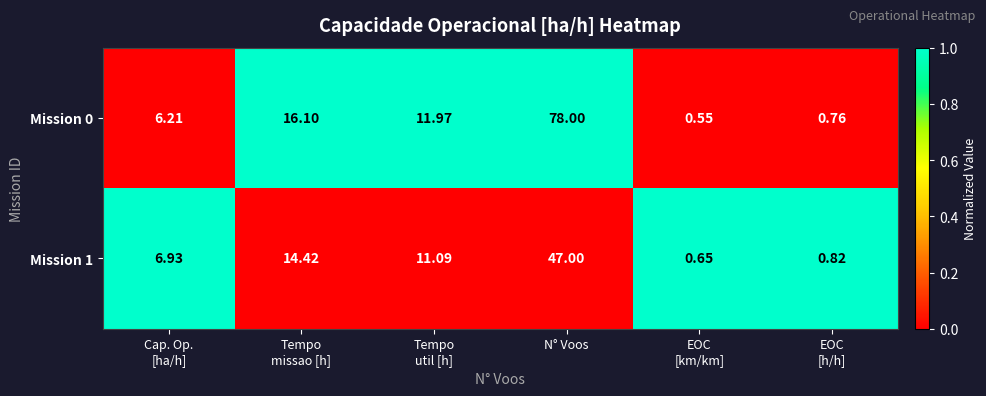

At which category is the sum across all series the highest?

N° Voos